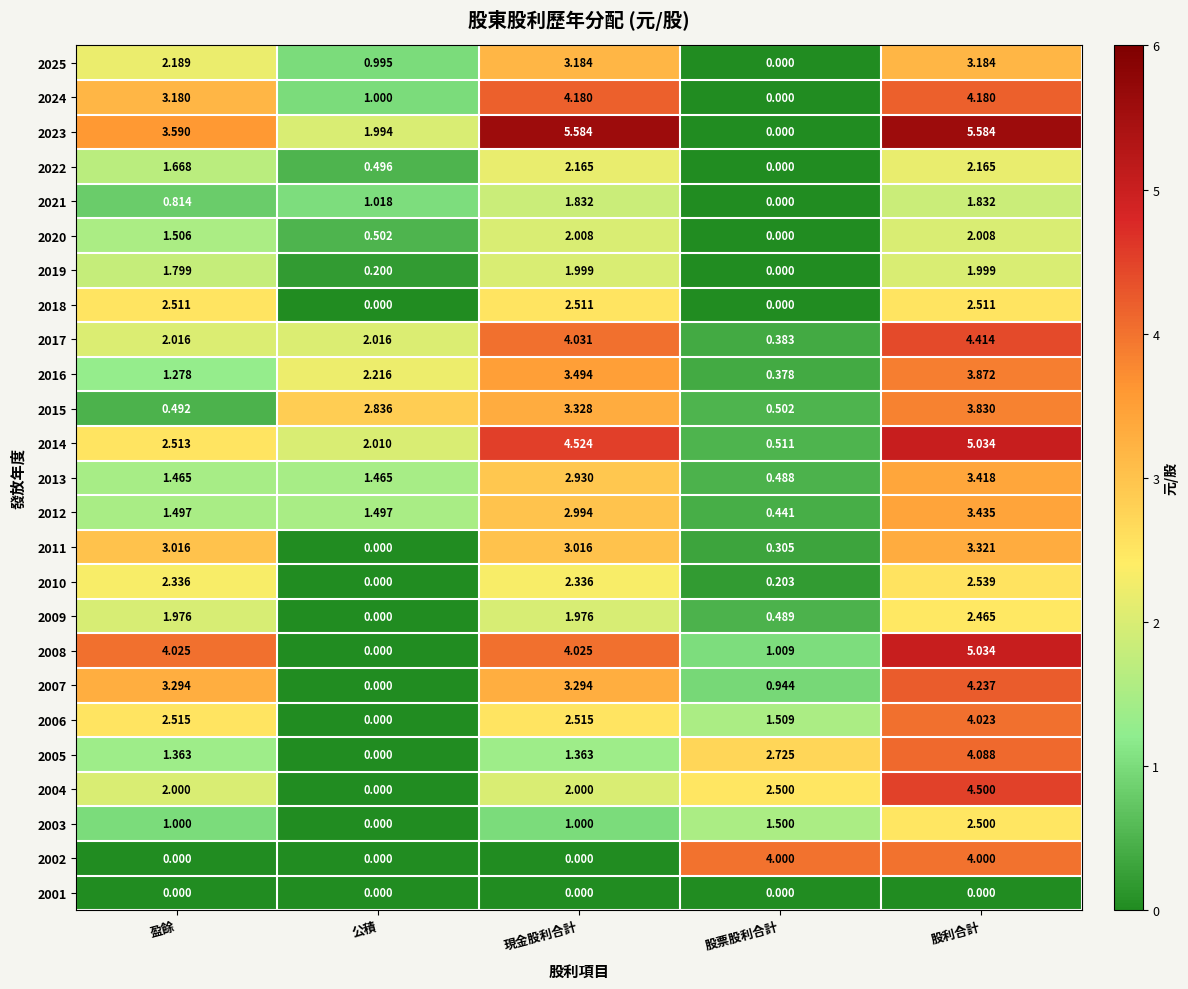

Count the number of categories in the chart.

5